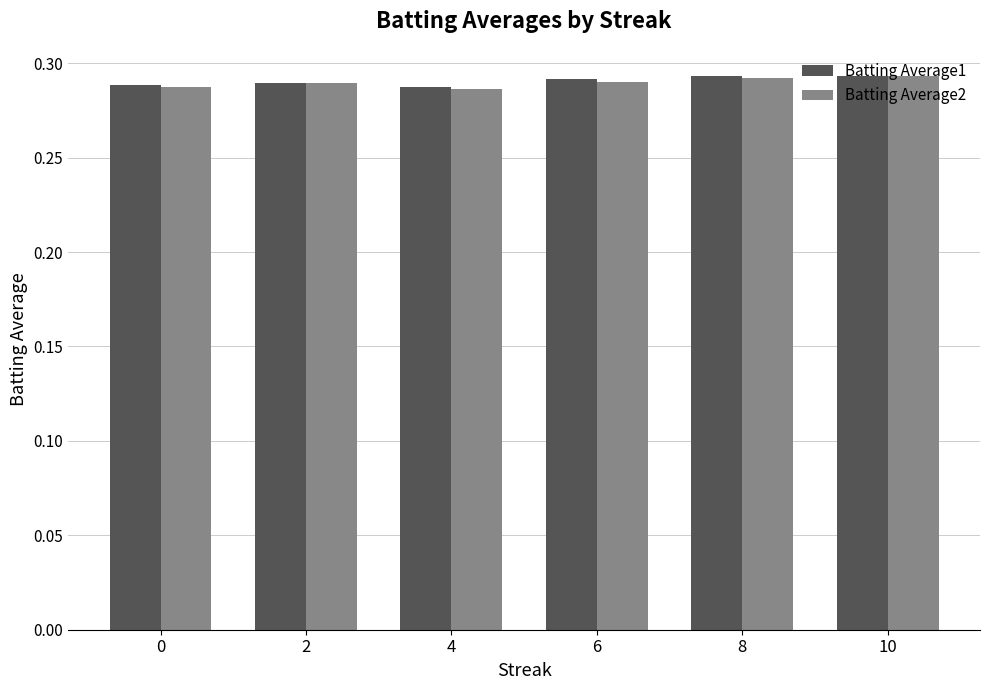

Which series has the widest spread of values?

Batting Average2